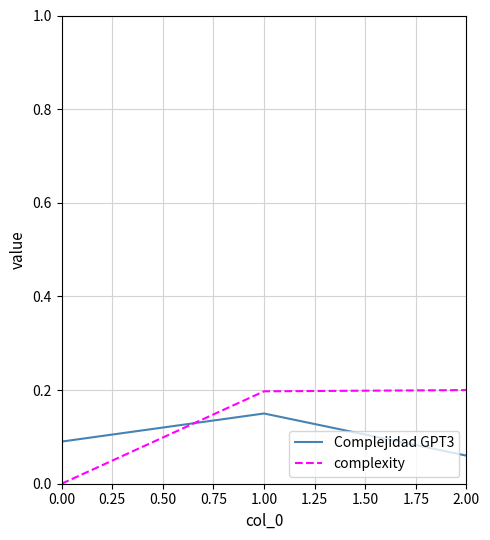

Which series has the largest range (max minus min)?

complexity